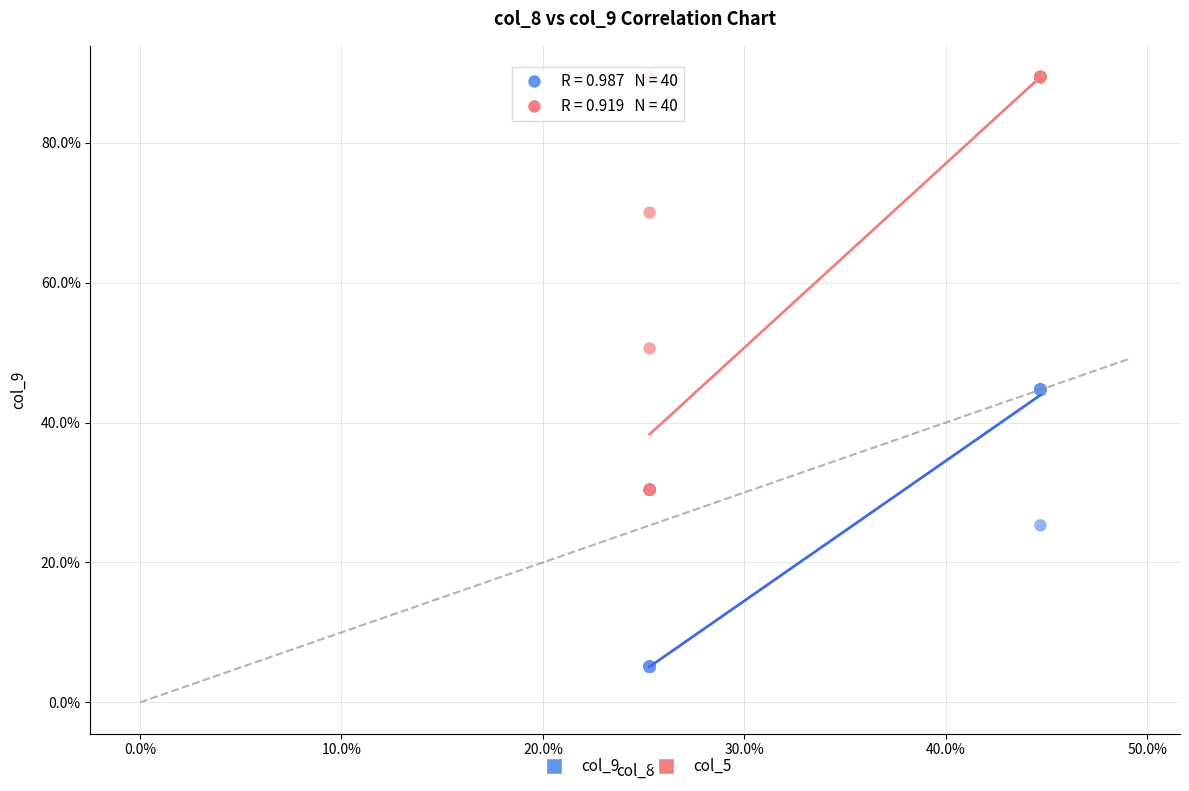

Which series contains the highest Y value?

col_5